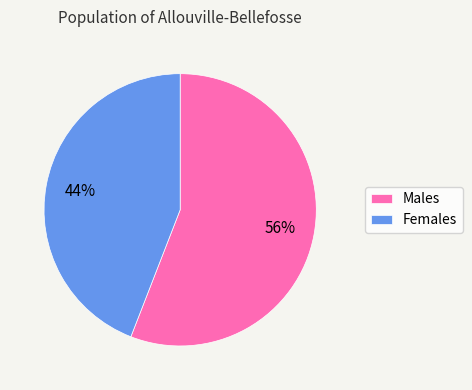

What is the ratio of the value at Females to the value at Males?

0.8